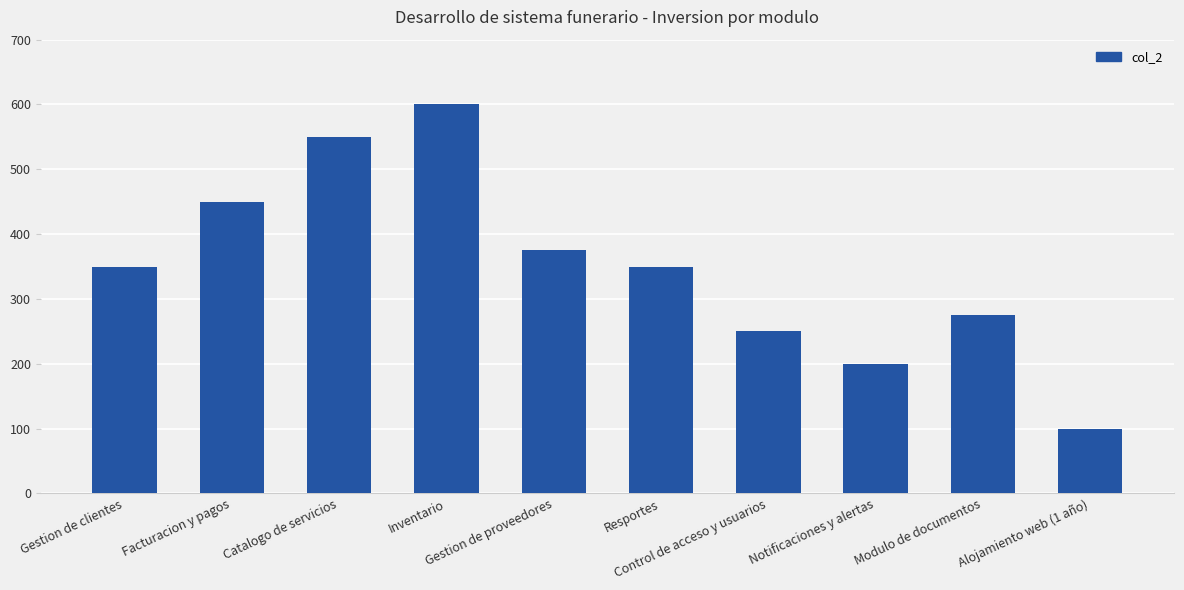

Count the number of categories in the chart.

10